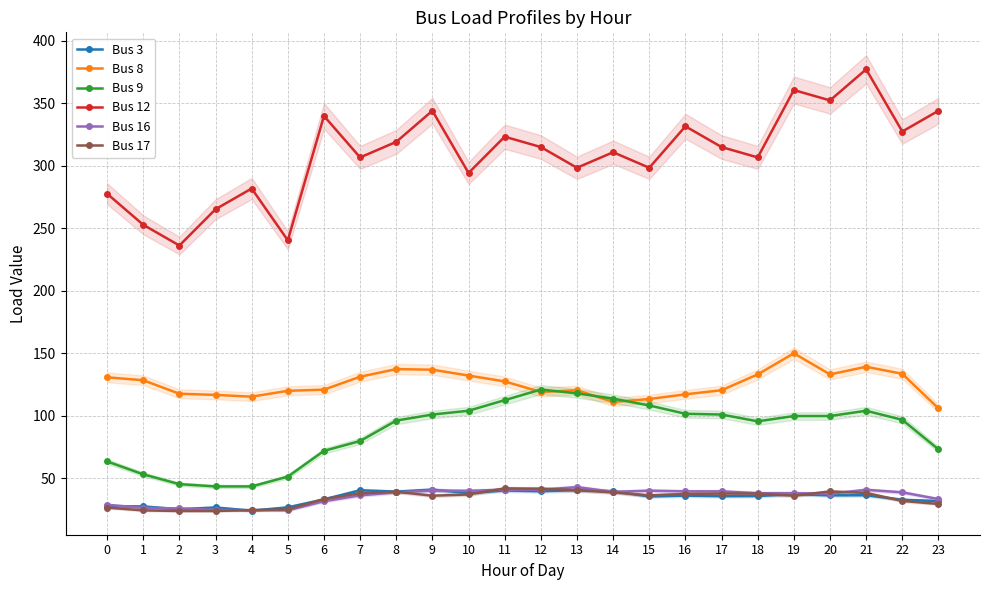

What is the value of the Bus 16 point at the 22nd from the left?

40.9